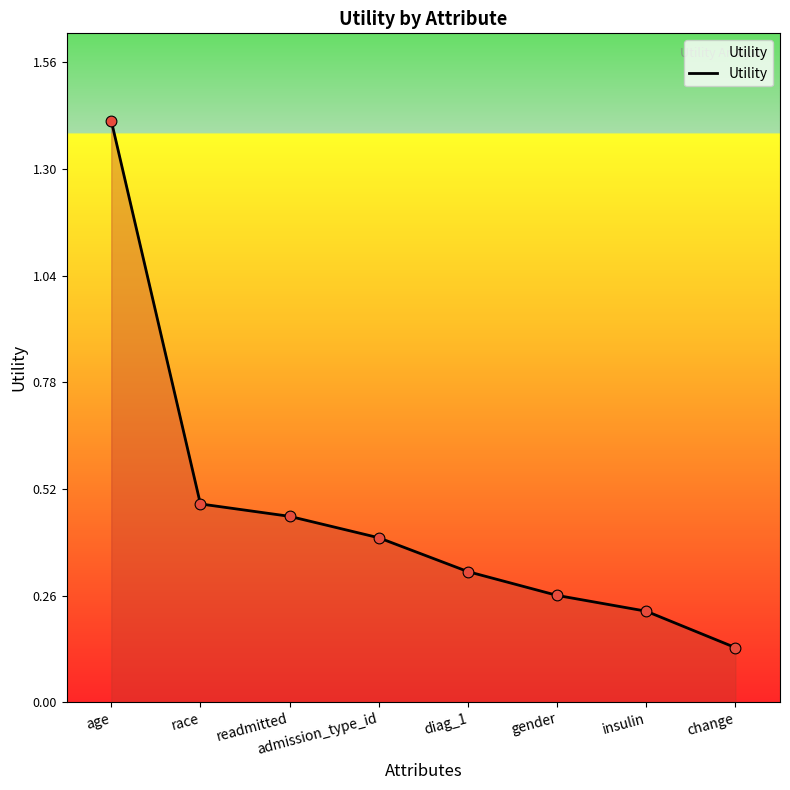

Which has a higher value, change or insulin?

insulin